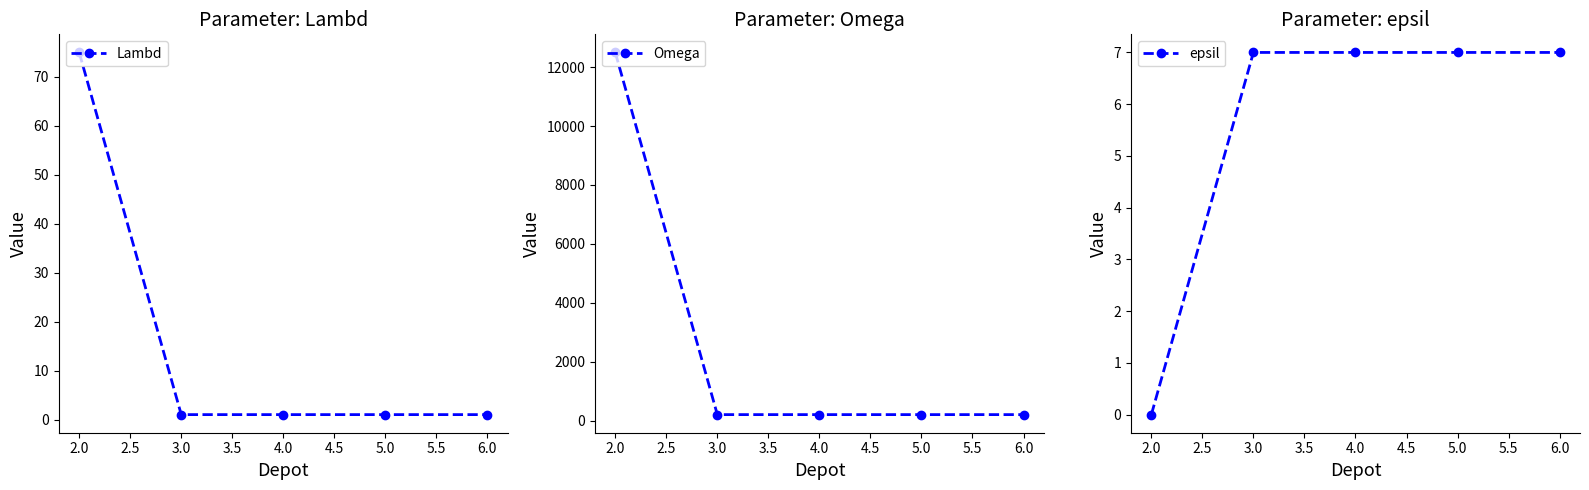

Does the chart have visible grid lines?

No